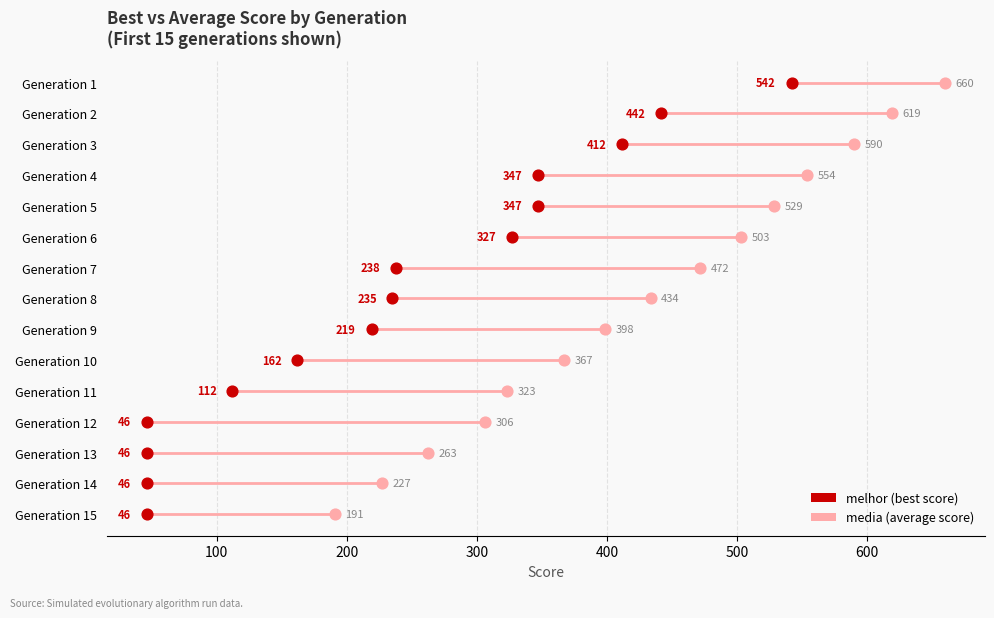

What are all the series names shown in the legend?

melhor (best score), media (average score)